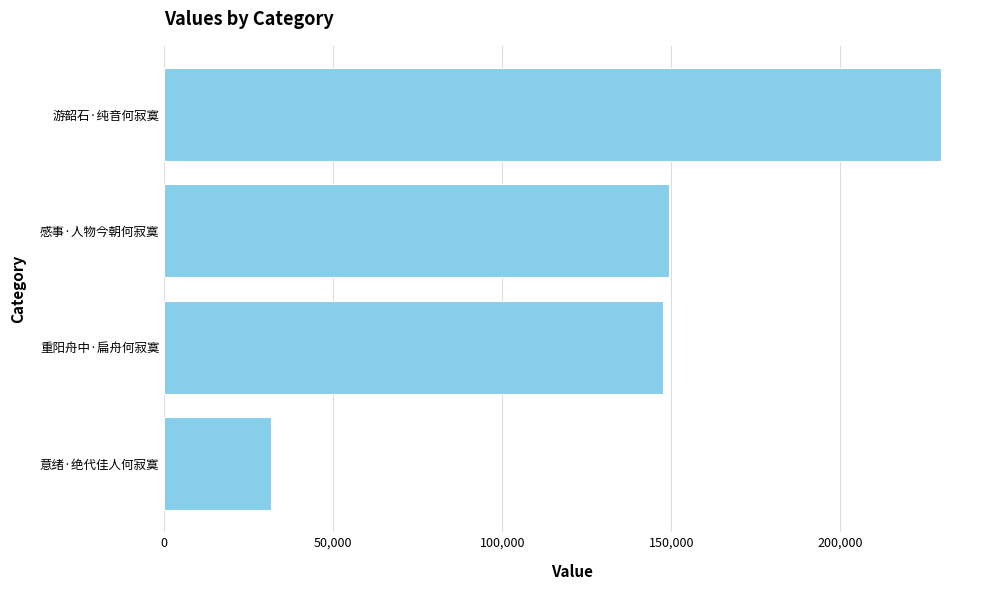

How many bars are there in total?

4